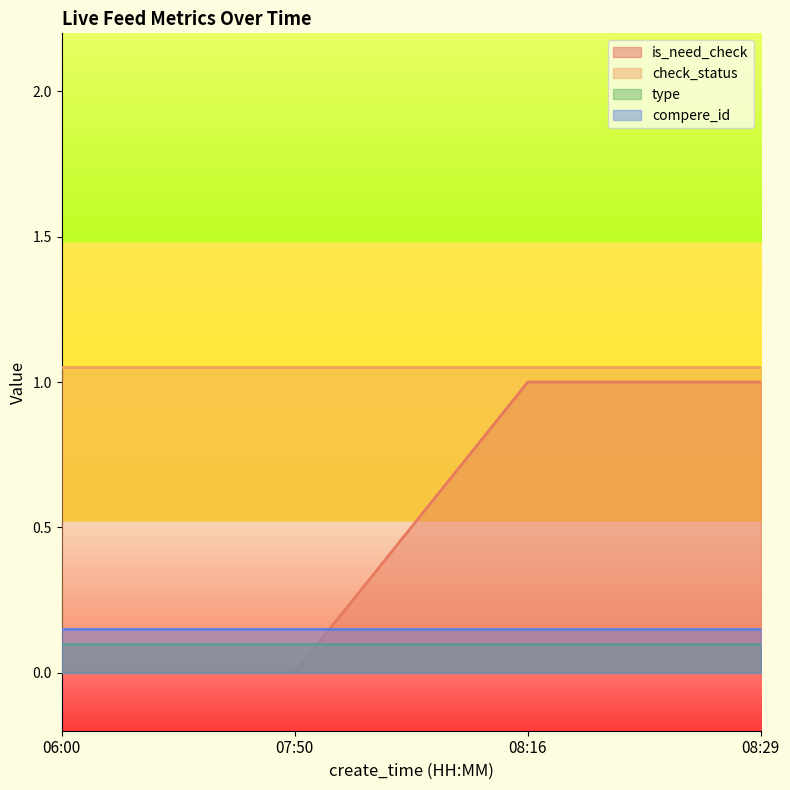

List the labels in order of is_need_check value, largest first.

08:16, 08:29, 06:00, 07:50